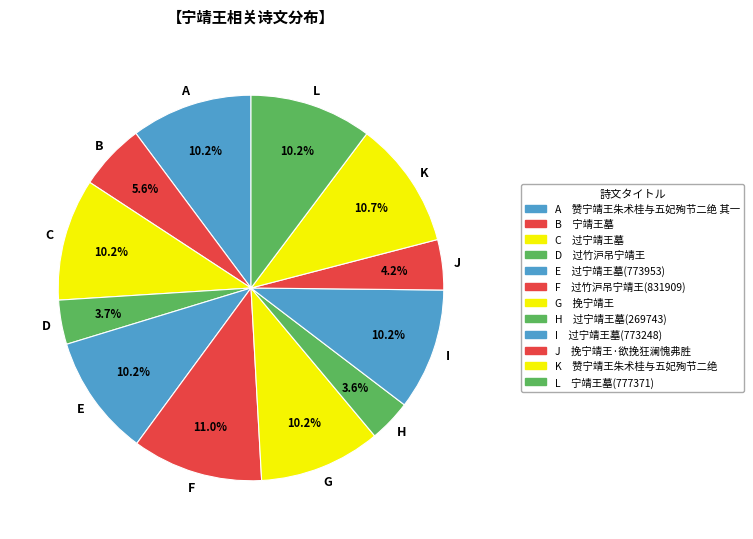

What percentage is NOT represented by I?

89.8%